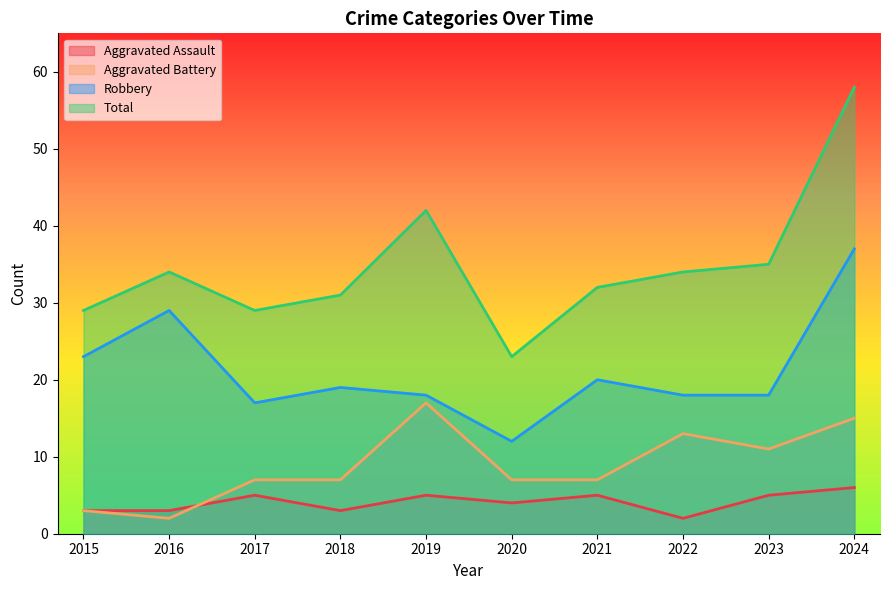

What is the value of the Aggravated Assault point at the 3rd from the left?

5